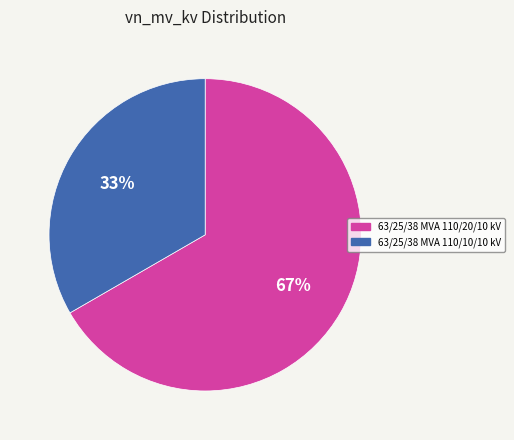

To the nearest percent, what portion does 63/25/38 MVA 110/10/10 kV represent?

33%